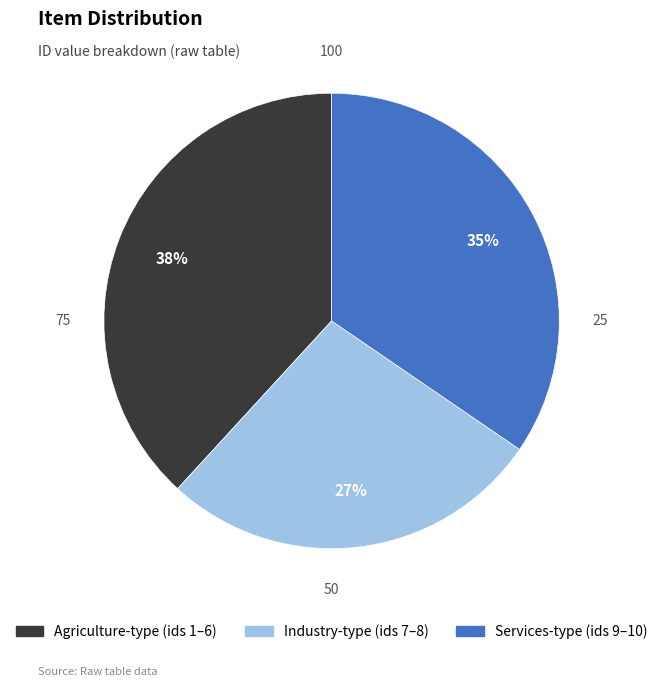

To the nearest percent, what is the difference between the largest and smallest slice percentages?

11%